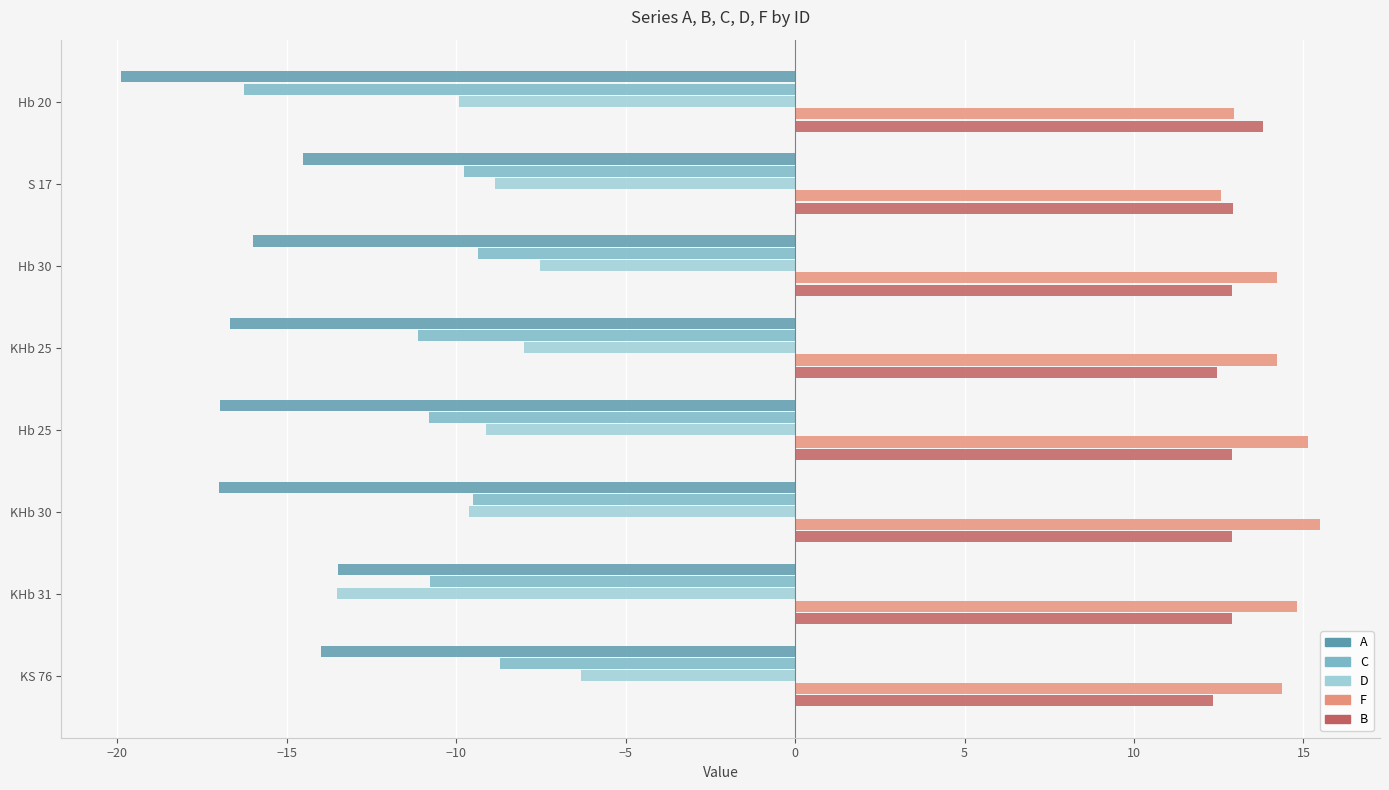

What is the highest value of the A series?

-13.5